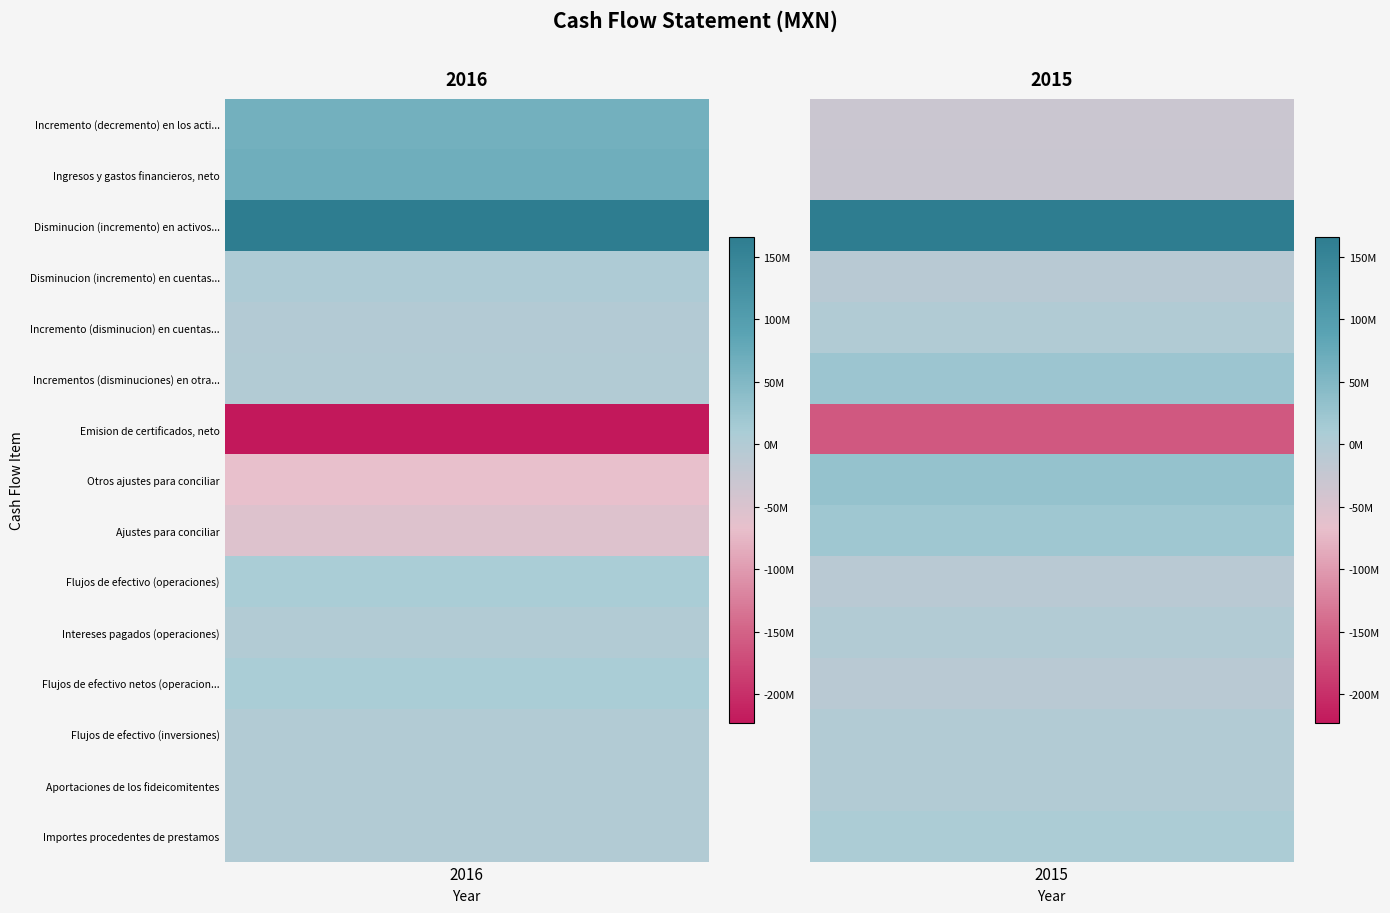

What is the difference between the maximum and minimum values in the Incrementos (disminuciones) en otras cu series?

23814000